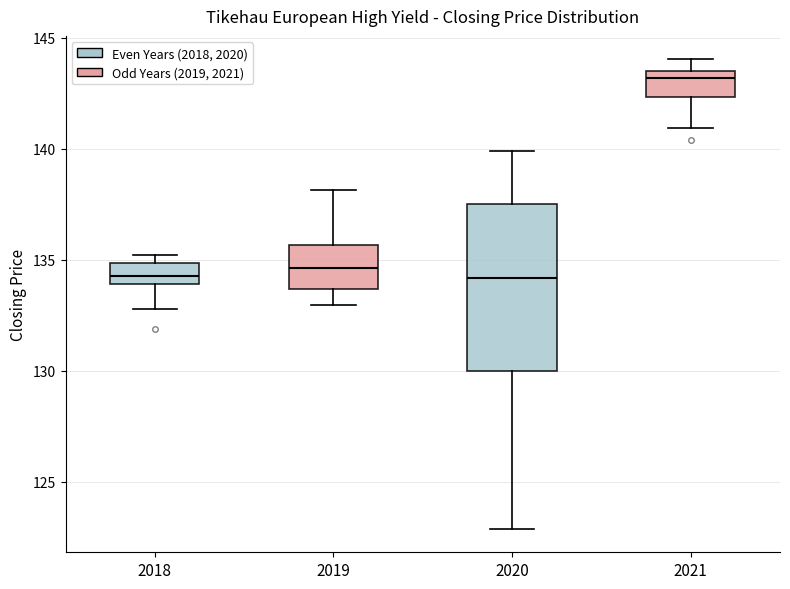

Comparing the boxes themselves (not the whiskers), which one is the tallest?

2020